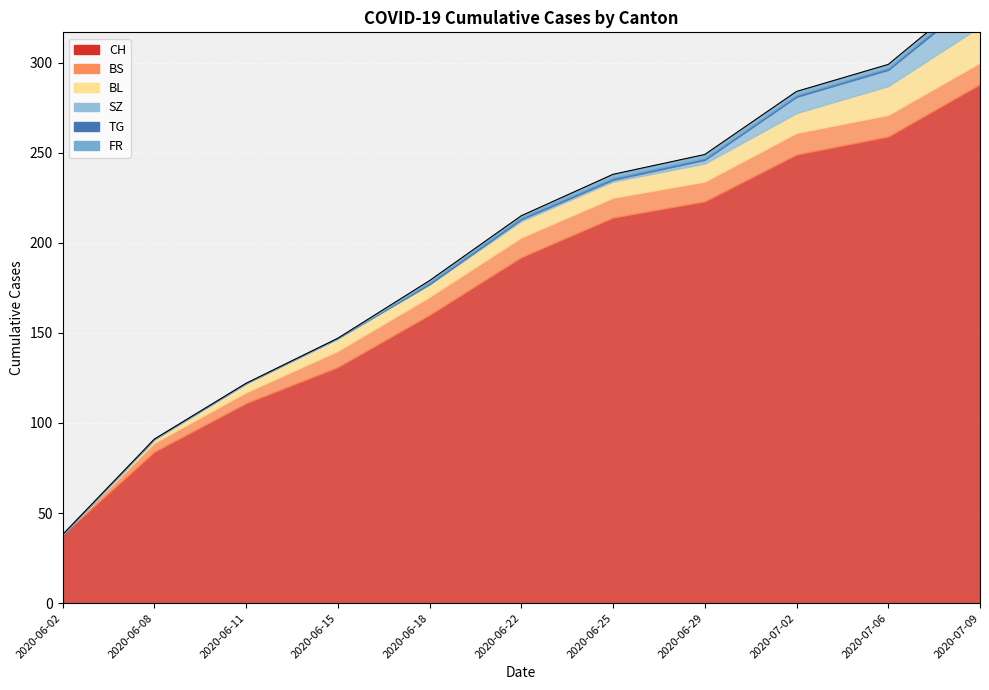

What is the maximum value for TG?

2